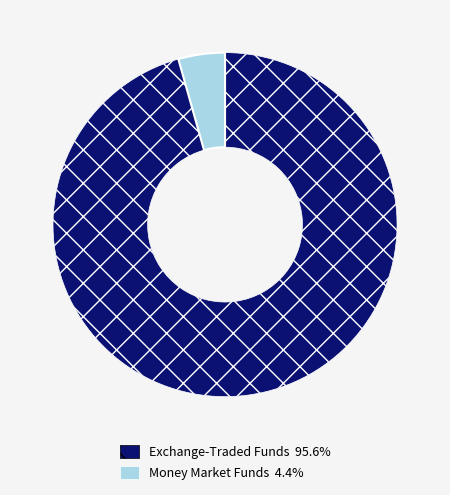

Does any single category account for the majority?

Yes